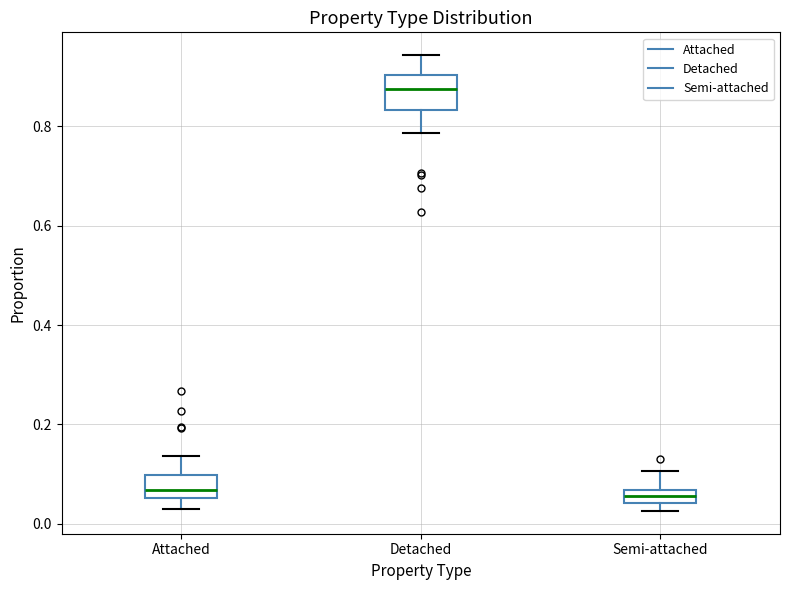

Comparing the boxes themselves (not the whiskers), which one is the tallest?

Detached